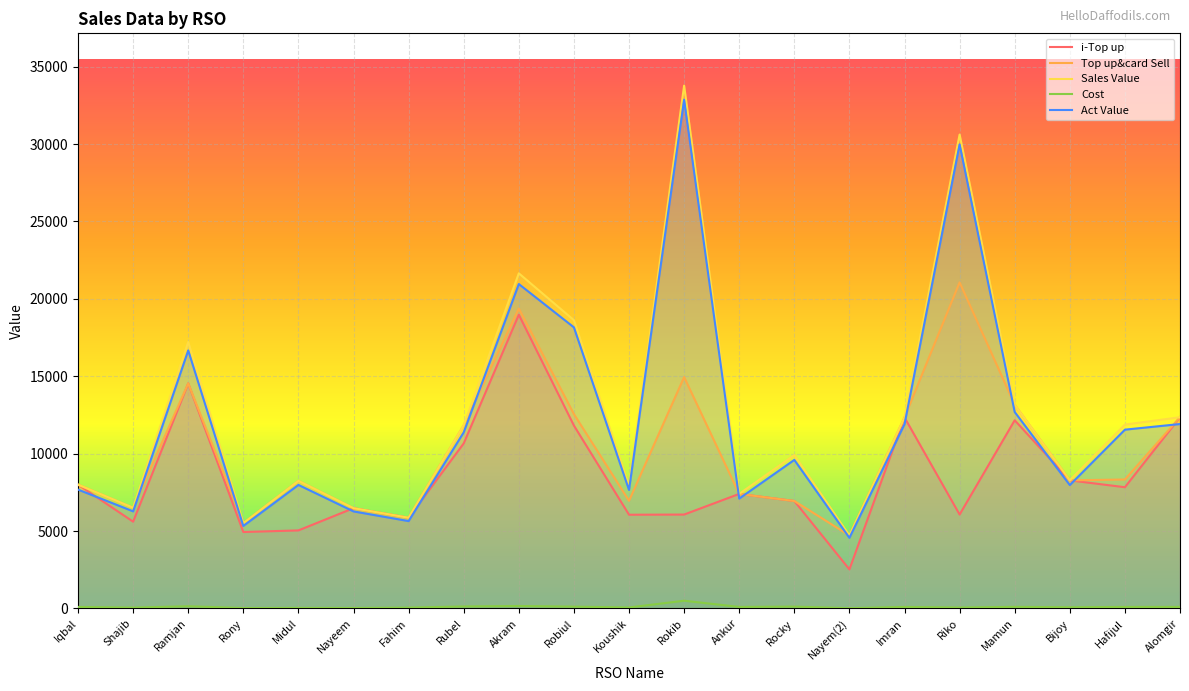

Is it true that Act Value equals 8140.4 at Ramjan?

False